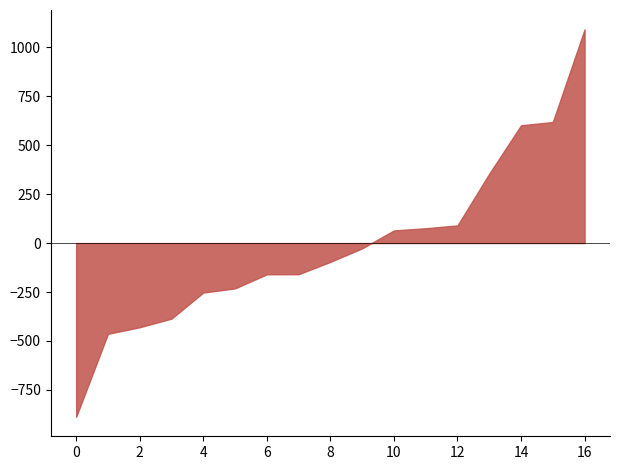

What is the minimum value shown in the chart?

-888.0